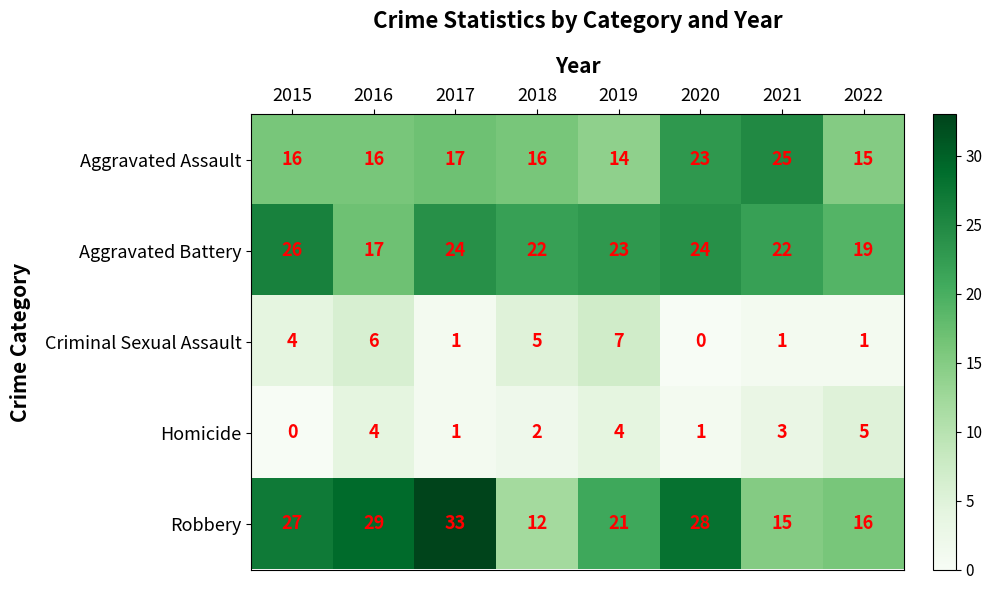

Is it true that Homicide equals 4 at 2016?

True